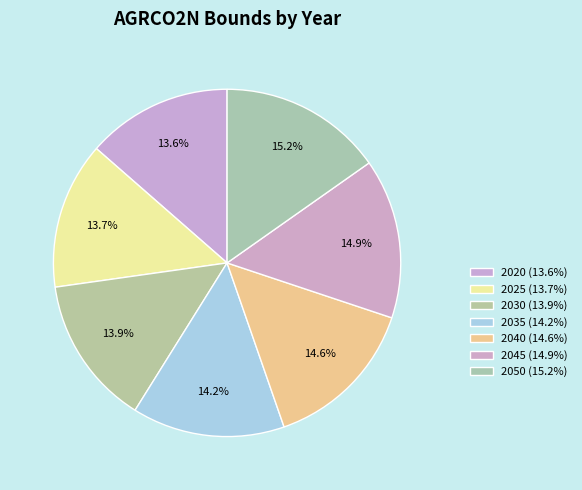

Which slice is the smallest?

2020